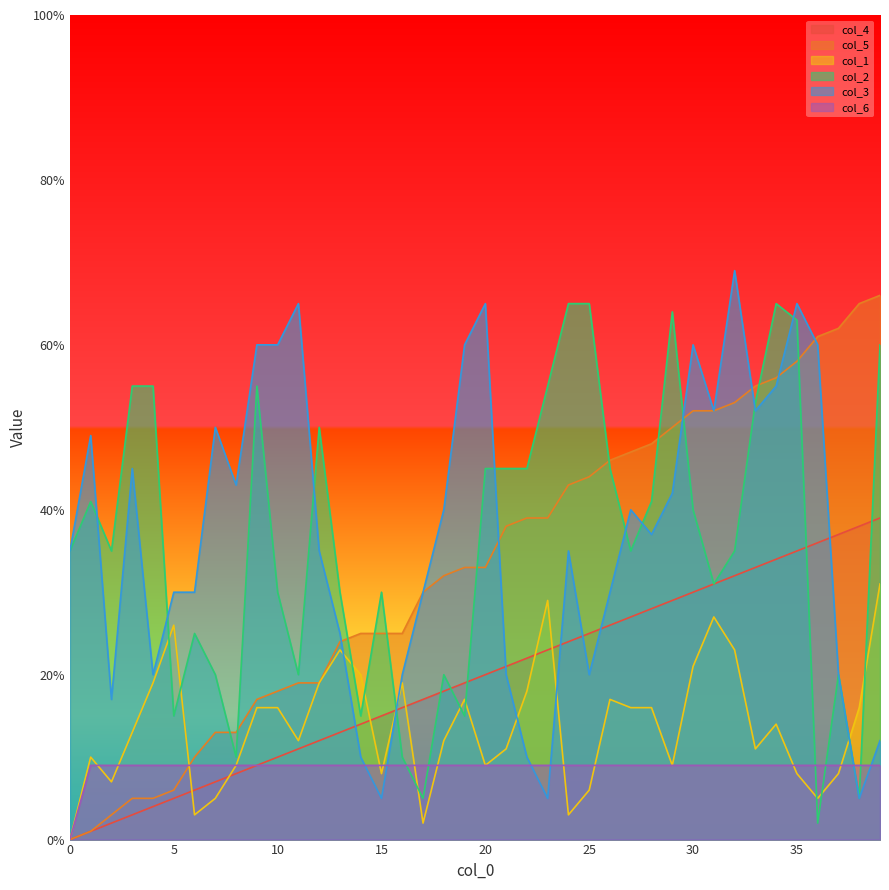

The value of col_6 at 21 is 2. True or false?

False